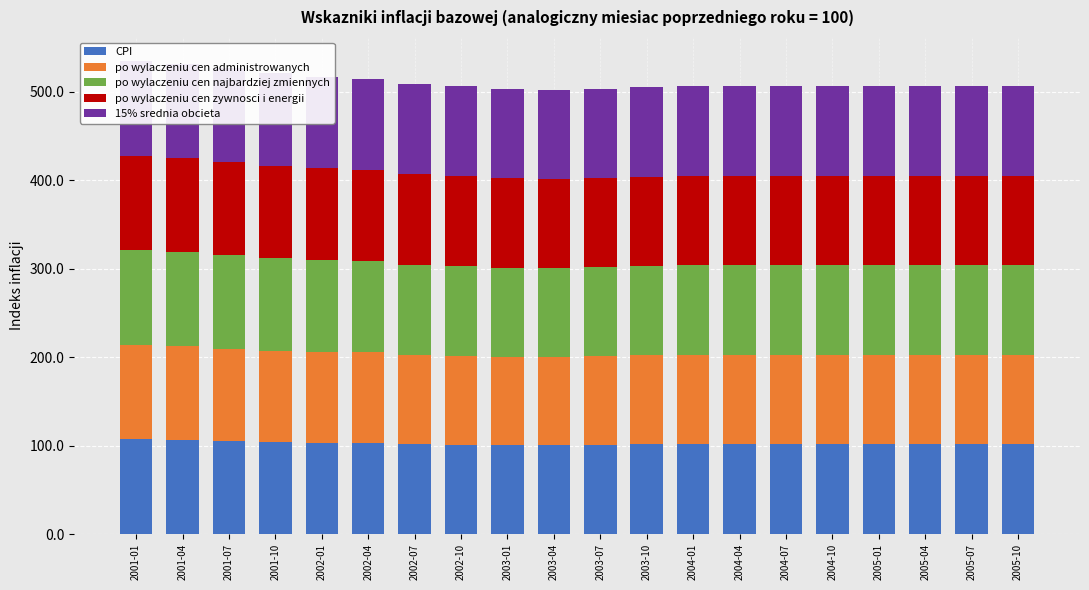

What is the difference between the maximum and minimum values in the po wylaczeniu cen najbardziej zmiennych series?

6.5